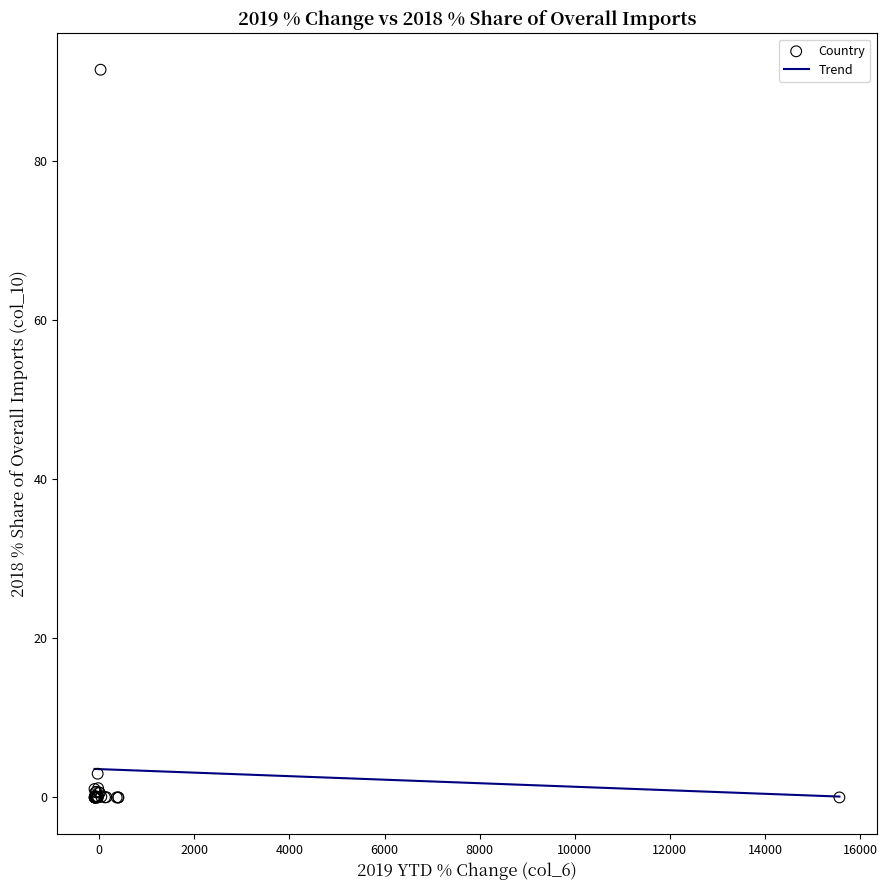

What Y value in the scatter plot is closest to 45?

3.0